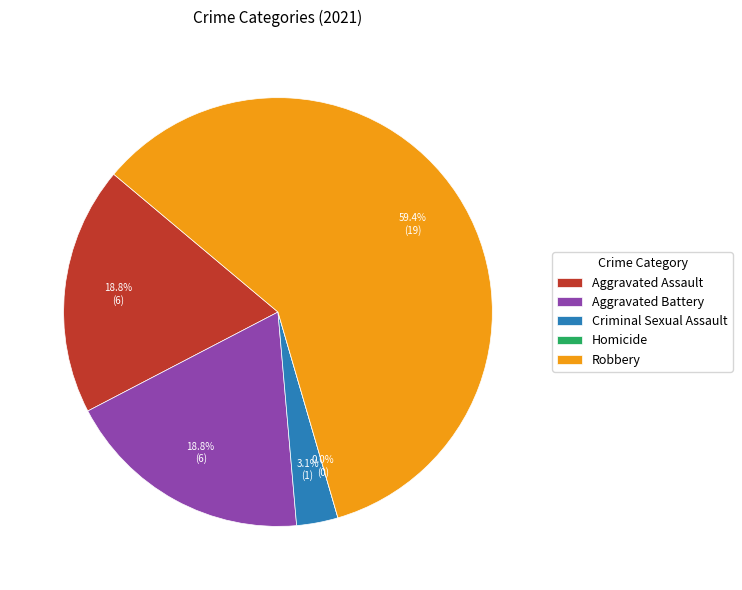

To the nearest percent, what is the difference between the Homicide and Criminal Sexual Assault slice percentages?

3%